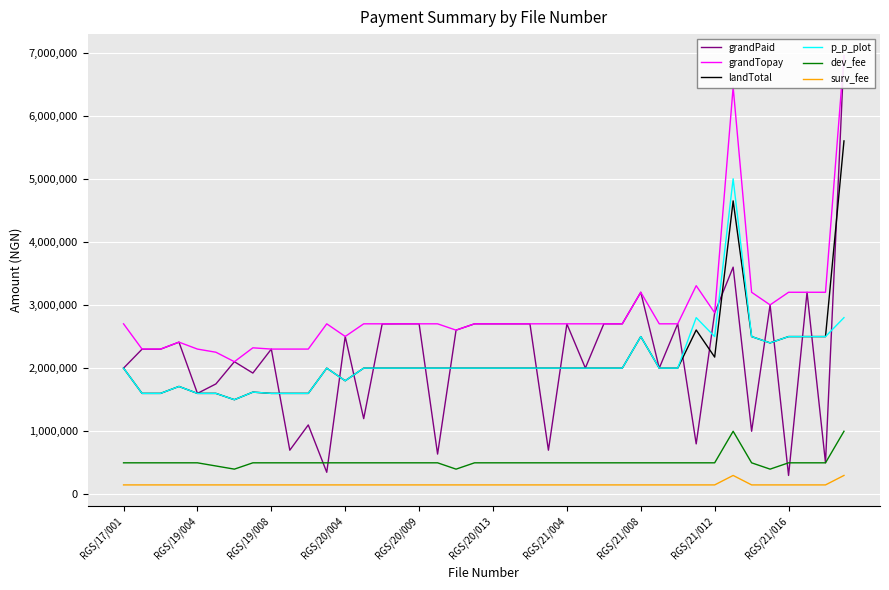

Count the number of categories in the chart.

40